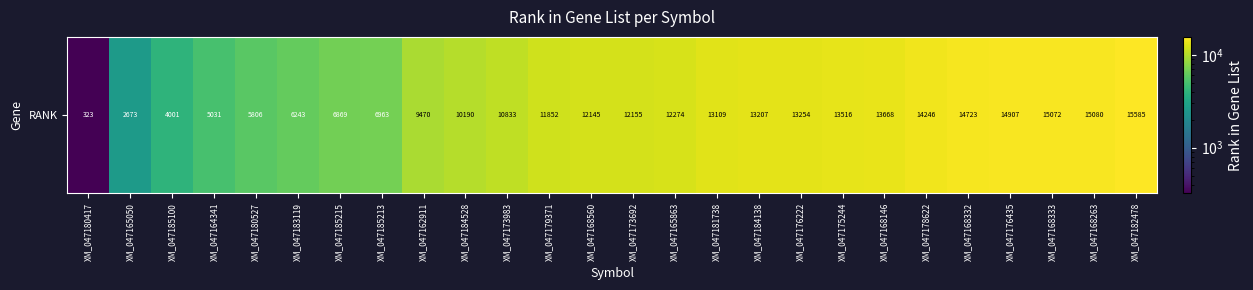

The value at XM_047168263 is 9580. True or false?

False